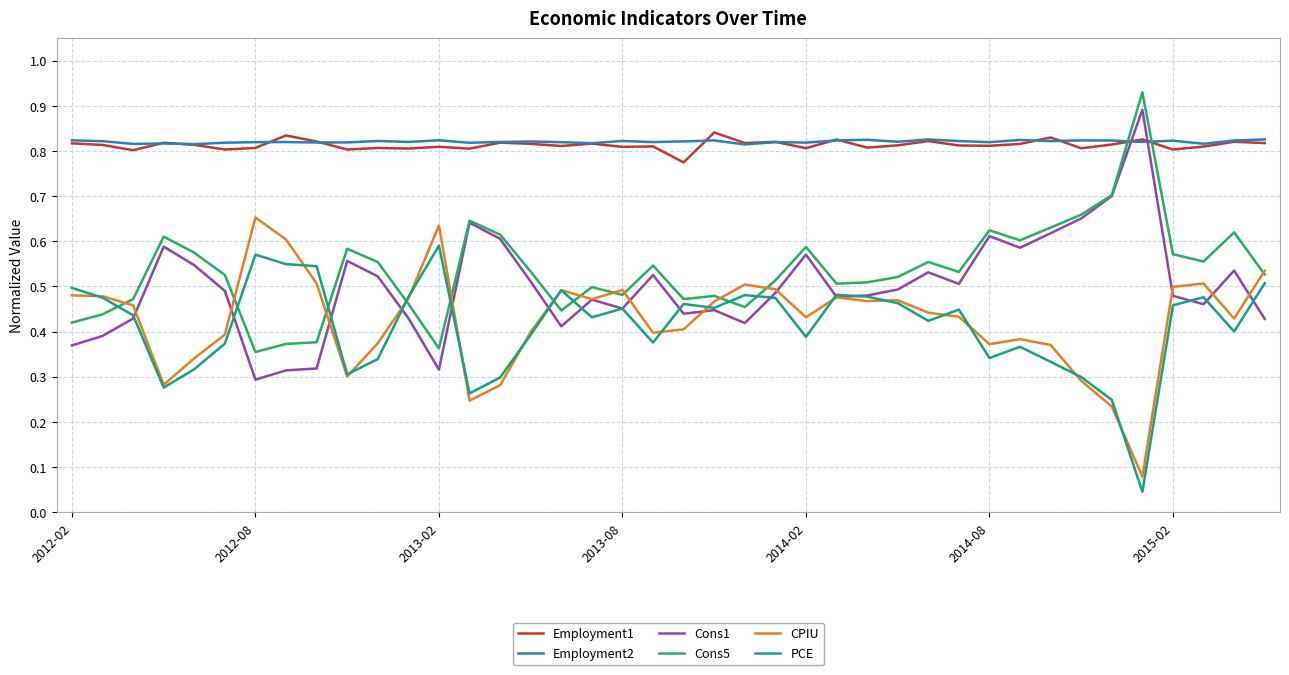

True or false: CPIU and Employment2 intersect in this chart.

False